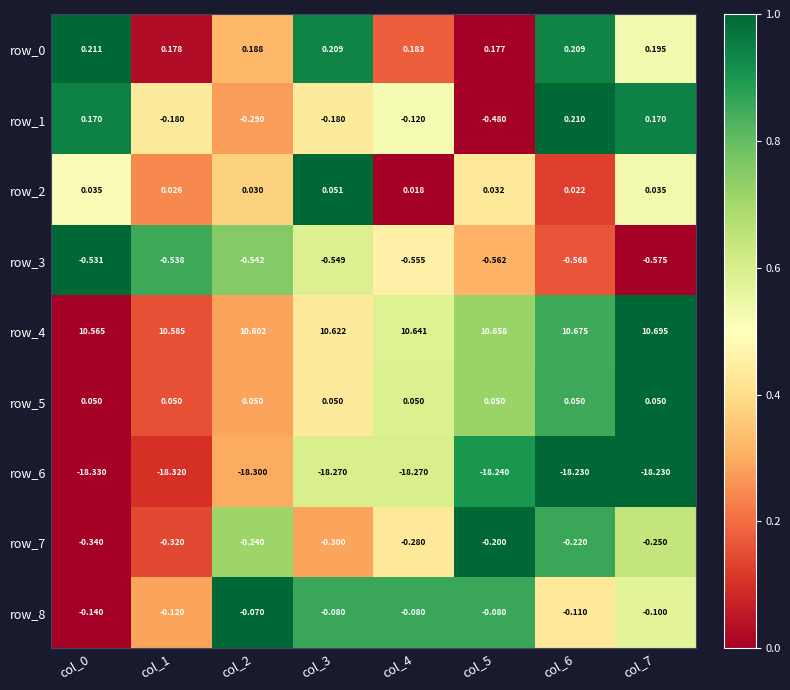

Is the value of row_2 at col_0 greater than the value of row_8 at col_0?

Yes